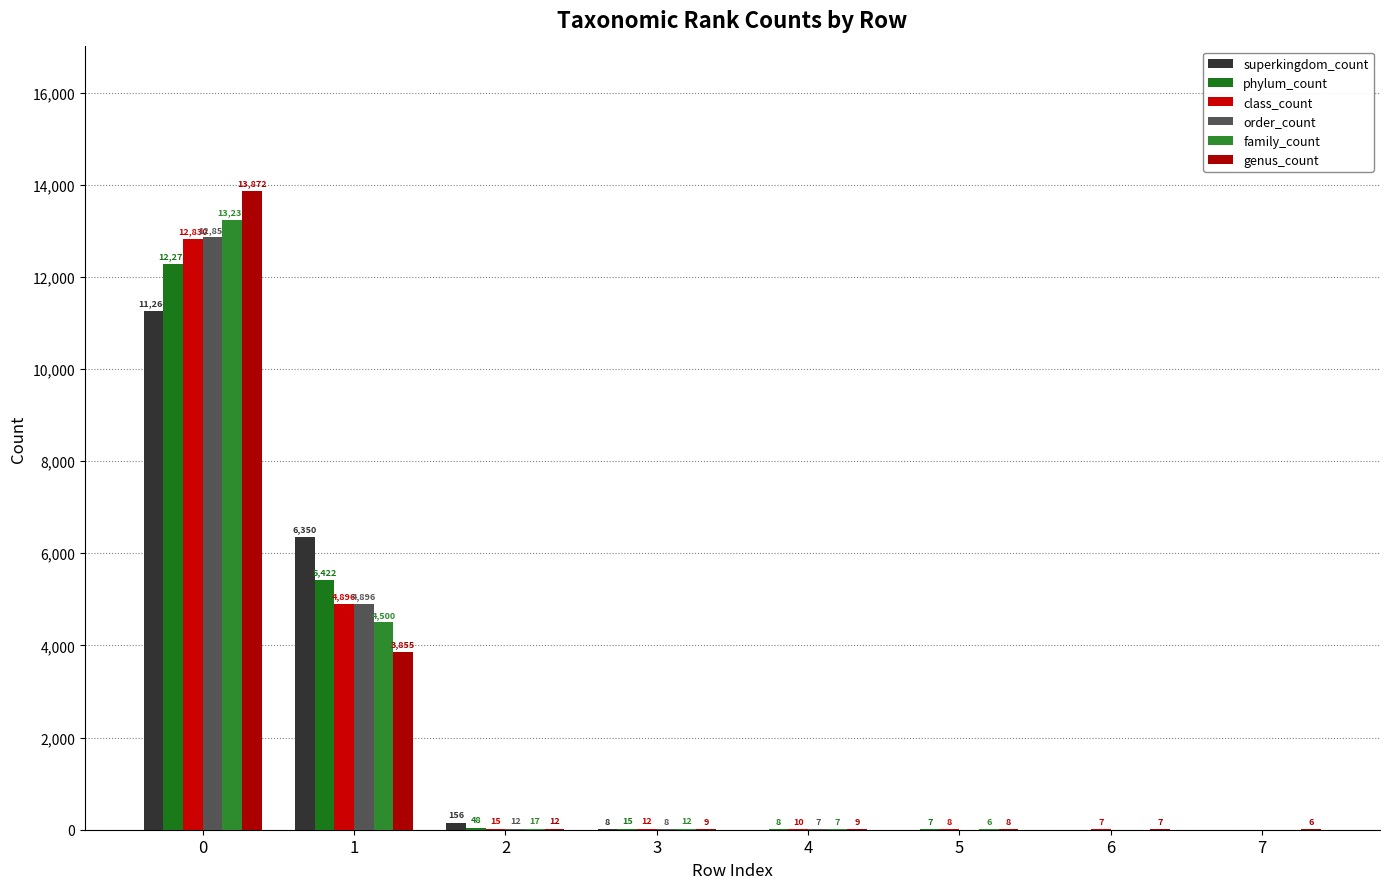

What is the sum of the order_count values at 2 and 6?

12